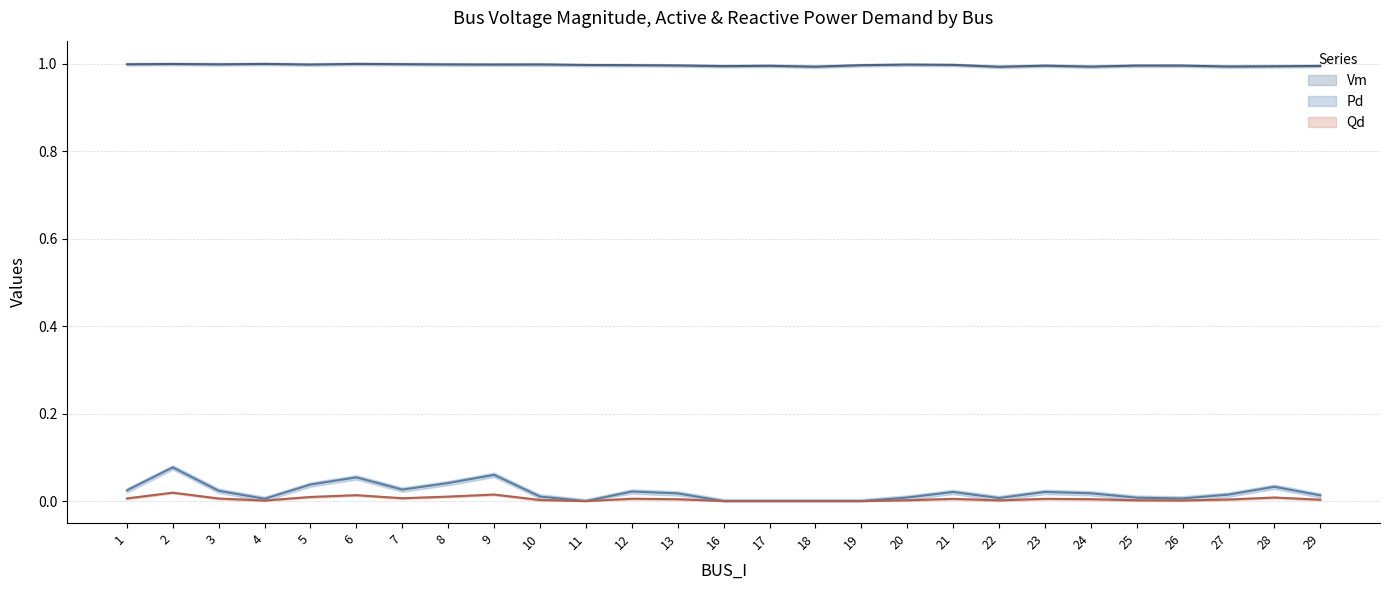

In Pd, how many points are higher than both neighbors (excluding endpoints)?

7